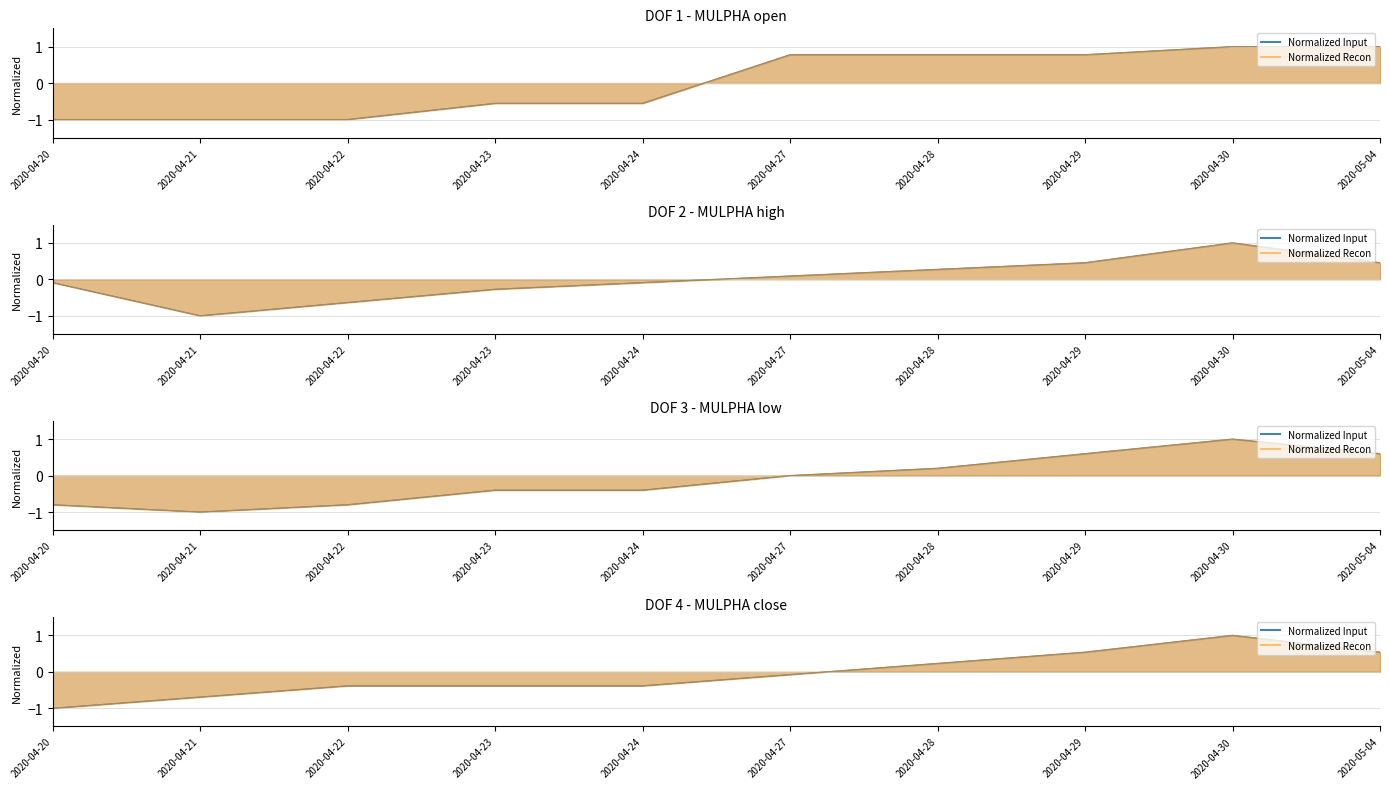

Which series has the largest total across all categories?

open